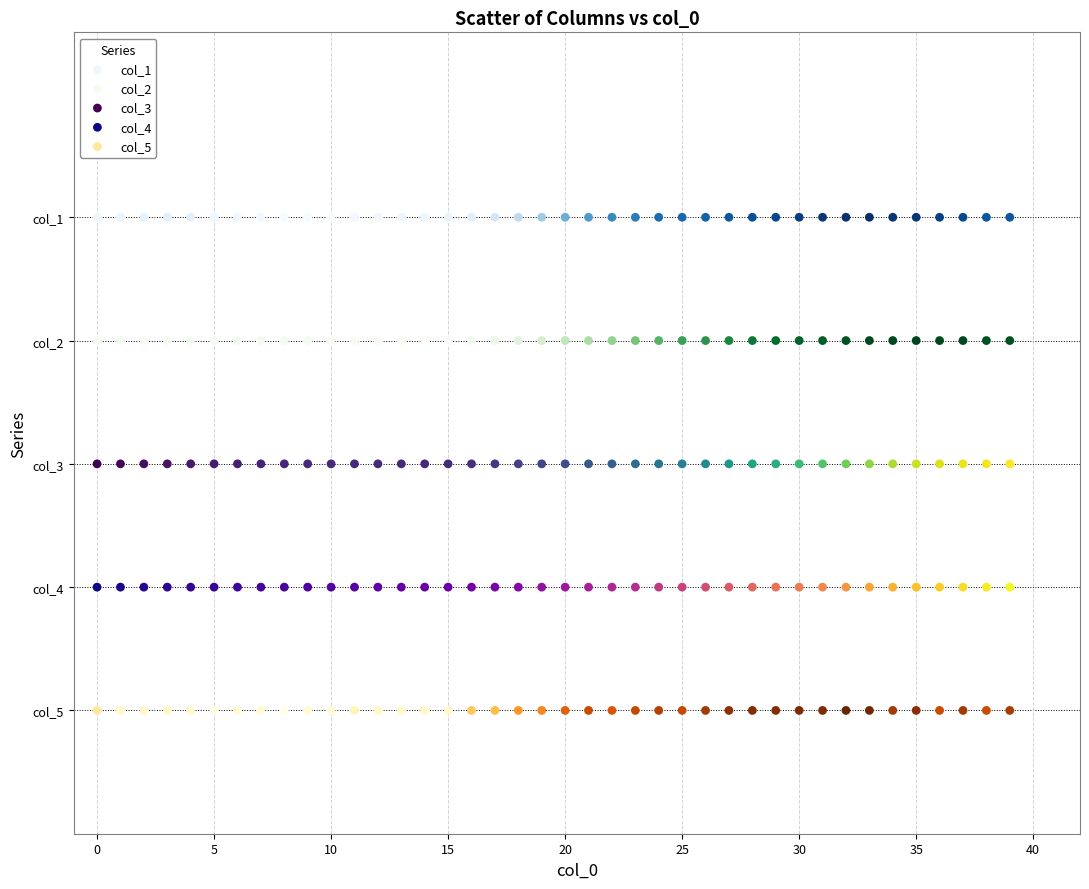

What are all the series names shown in the legend?

col_1, col_2, col_3, col_4, col_5